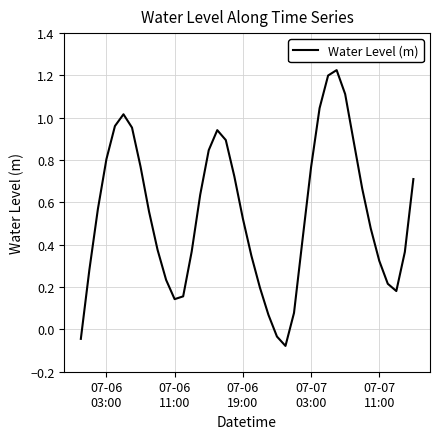

What is the difference between the maximum and minimum values?

1.3